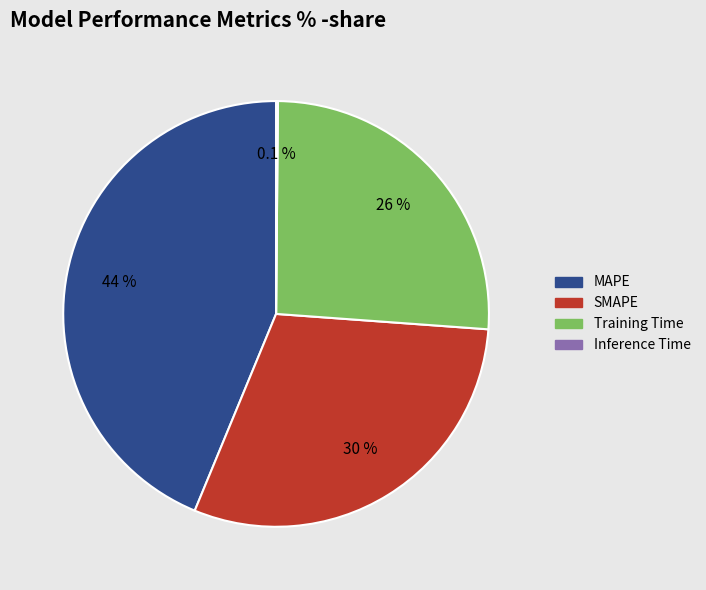

Is Training Time the majority of the pie?

No